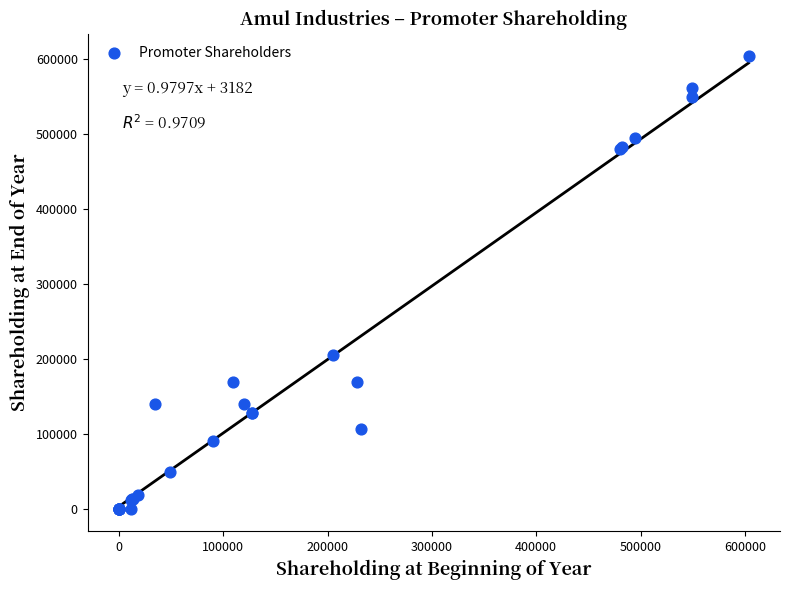

What Y value in the scatter plot is closest to 301750?

205000